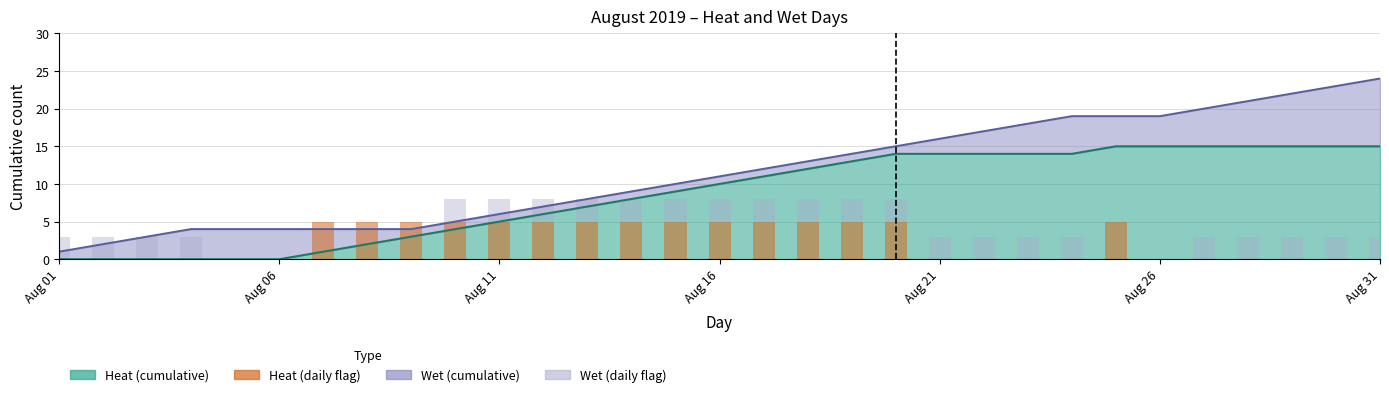

Which category has the lowest value across all series?

Aug 01